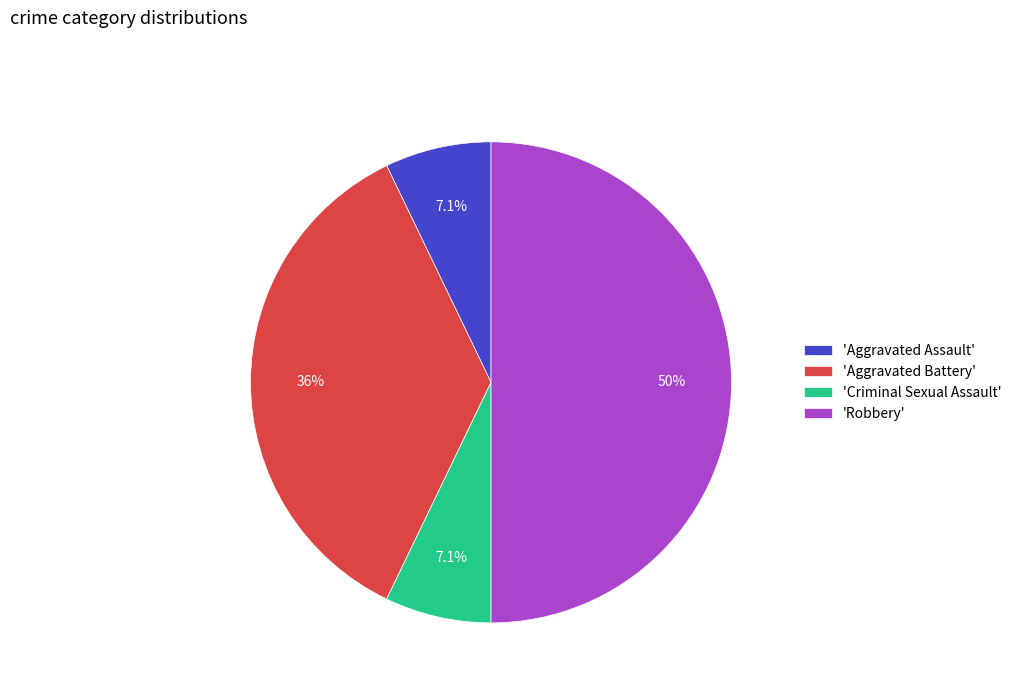

How many segments does this pie chart have?

4